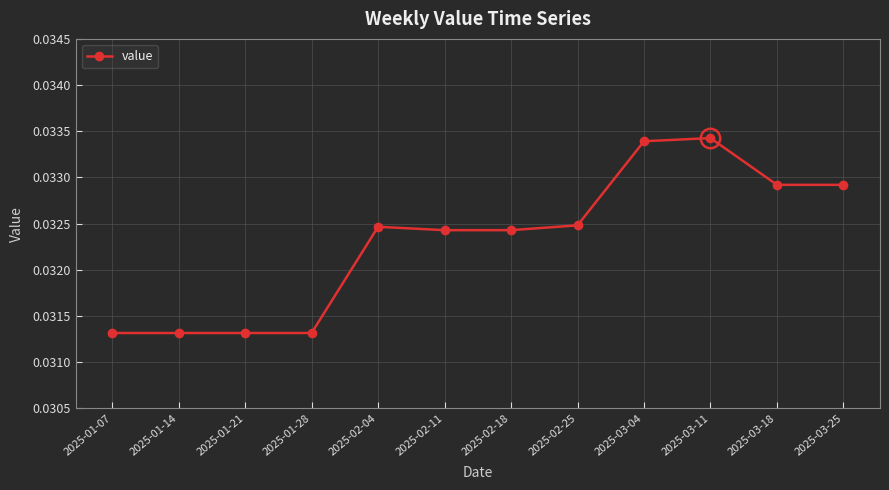

How many data points does each series have?

12